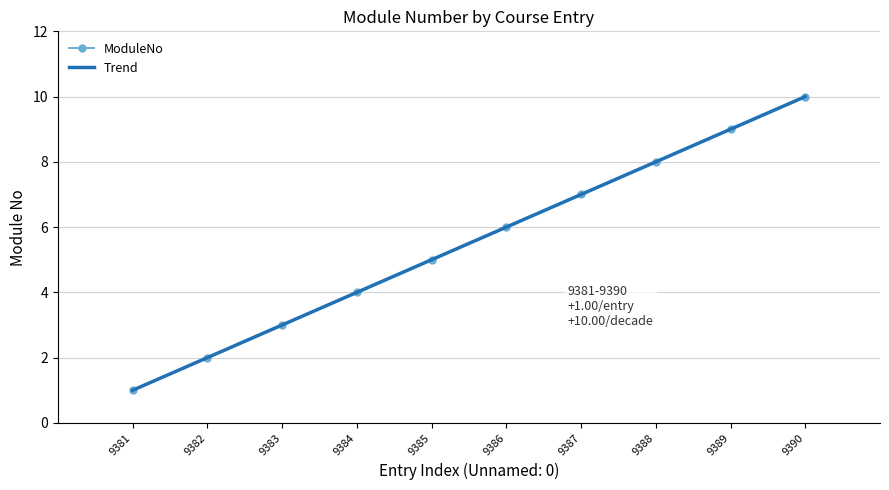

True or false: the data has more than 1 interior local peaks.

False